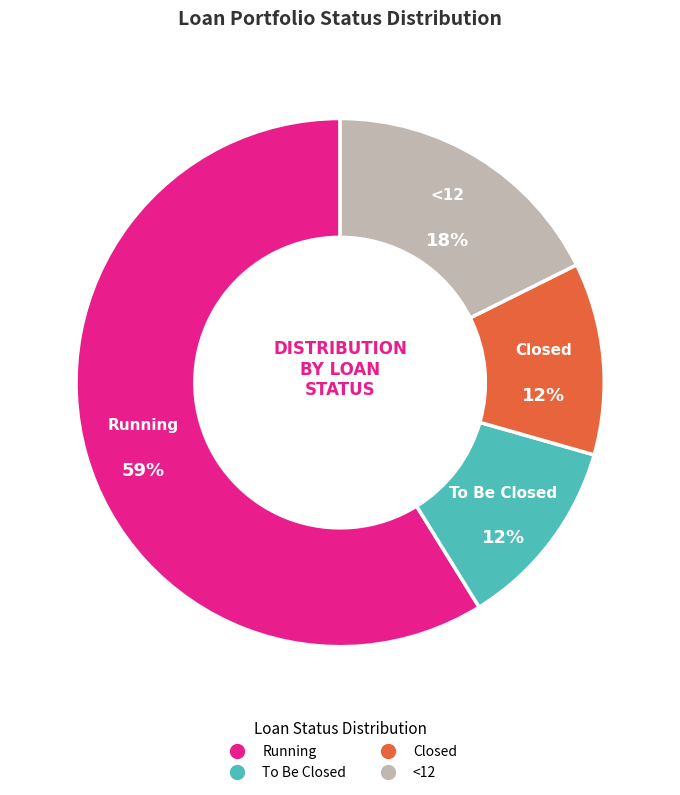

Is there any slice that represents more than half of the pie?

Yes